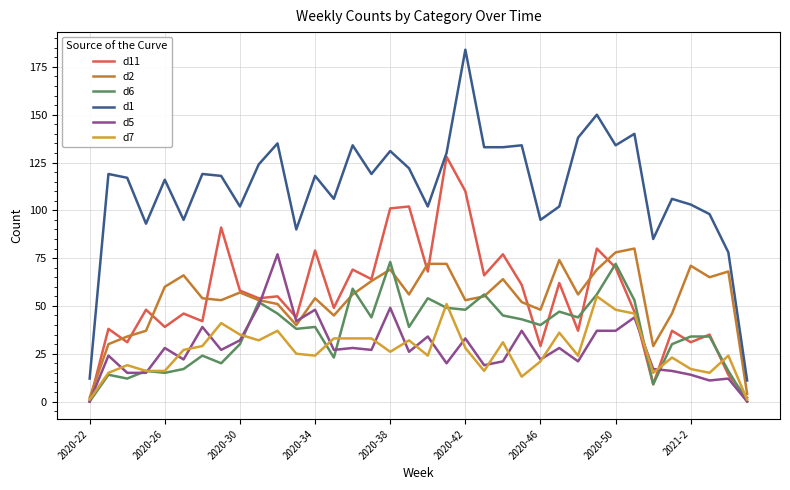

How many lines are shown in the chart?

6